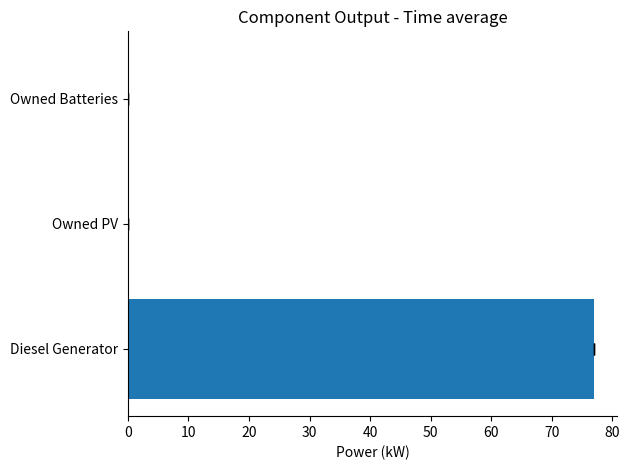

Reading right to left, transcribe all the data shown in this chart.

0	0	77